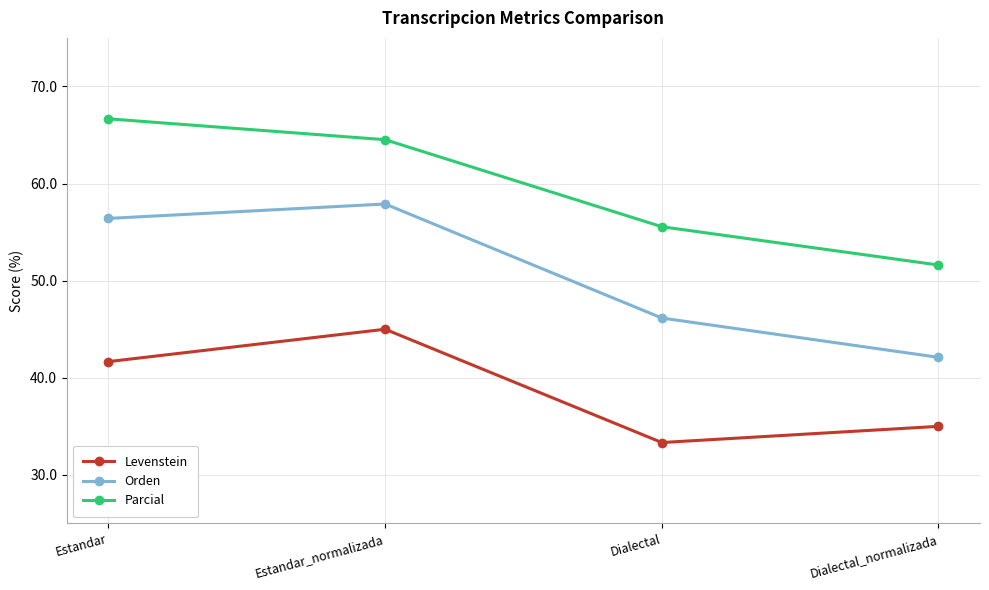

What is the sum of the Levenstein values at Dialectal_normalizada and Estandar?

76.7